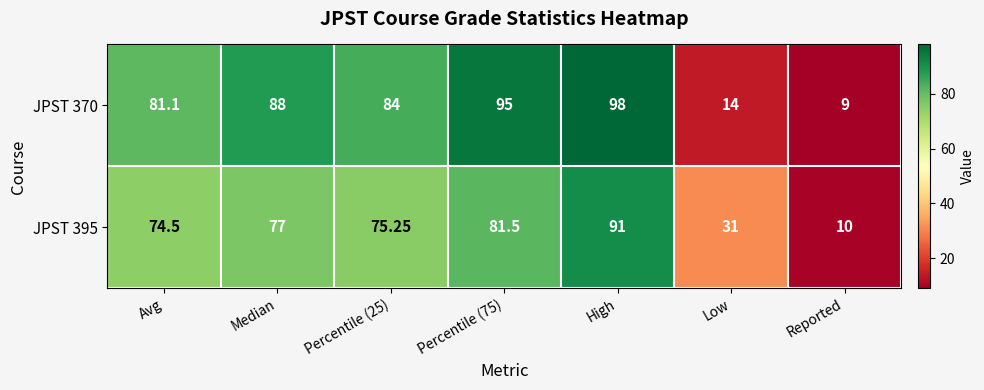

Which category has the lowest value in the JPST 370 series?

Reported